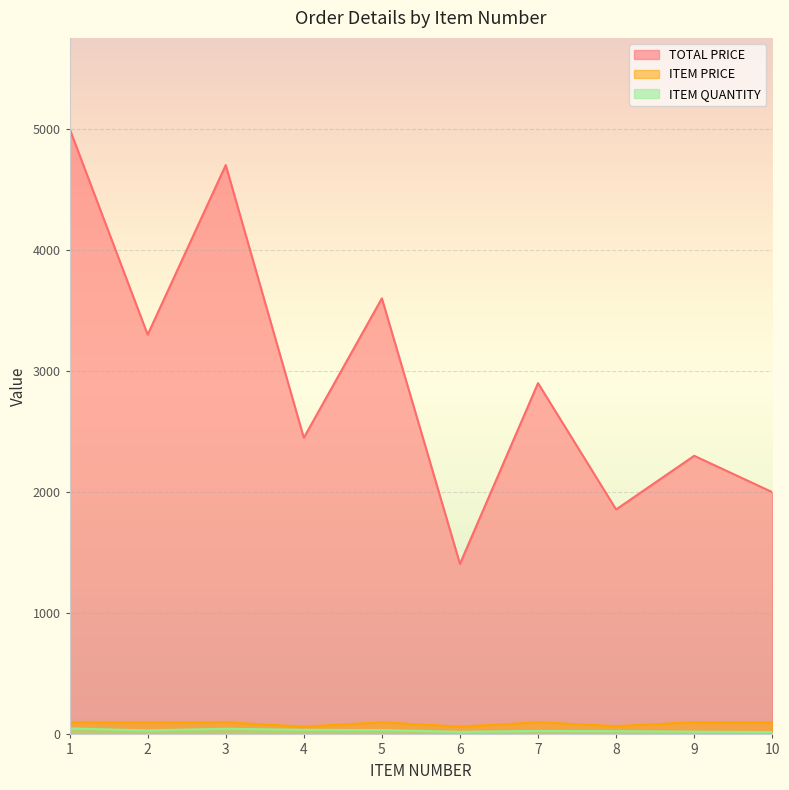

How many lines are shown in the chart?

3